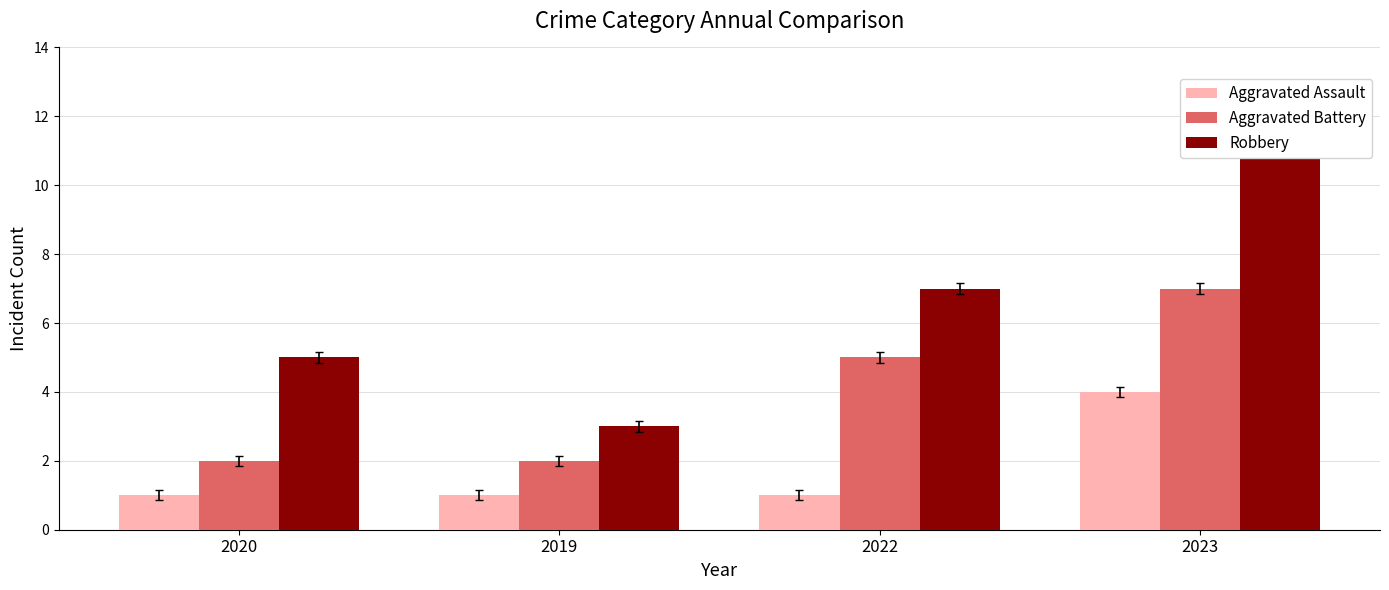

What is the difference between the Robbery values at 2020 and 2019?

2